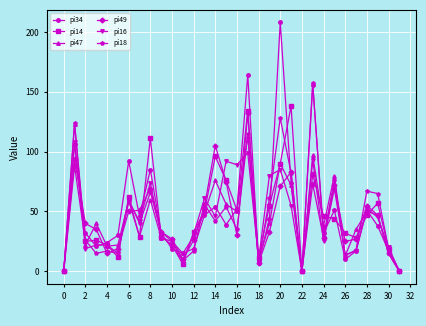

Which series has the largest range (max minus min)?

pi34